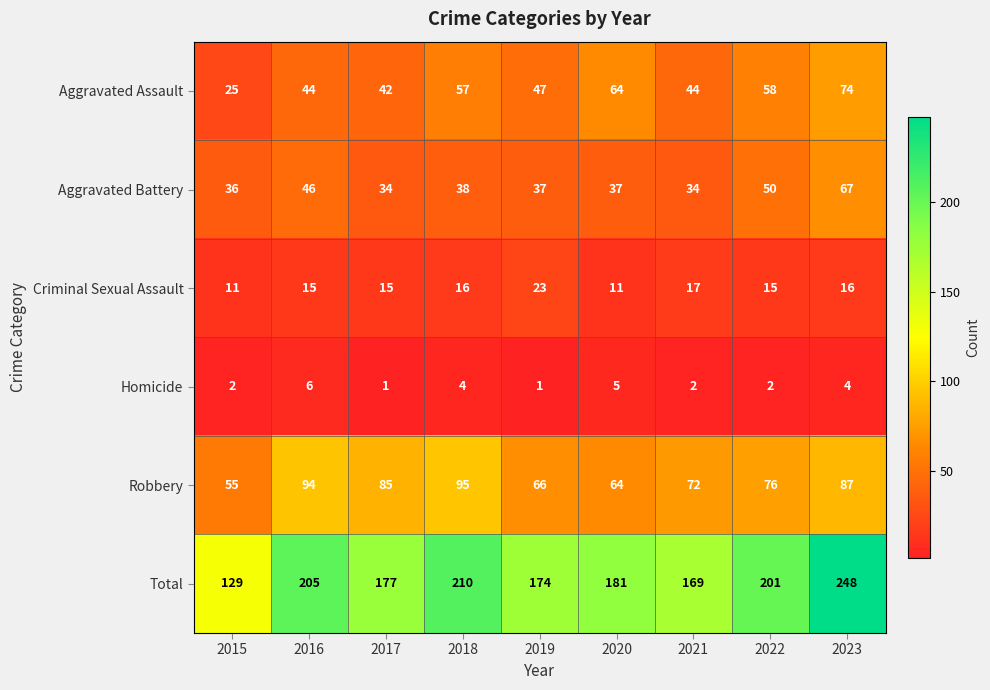

Between 2015 and 2023, which series saw the biggest shift?

Total